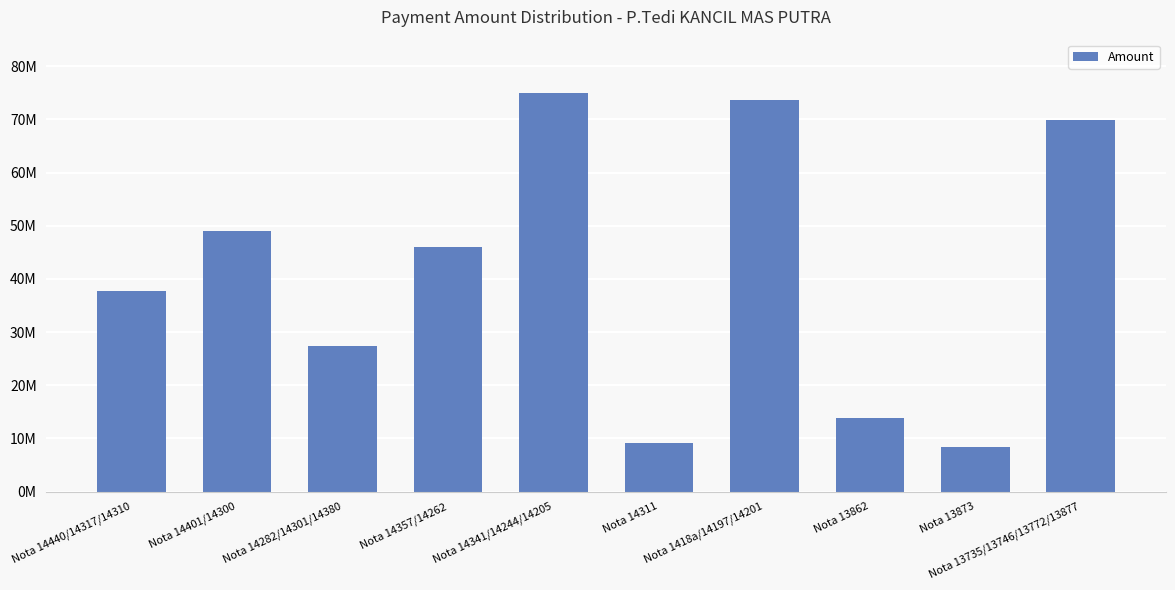

What is the sum of the values at Nota 14440/14317/14310 and Nota 13862?

51435000